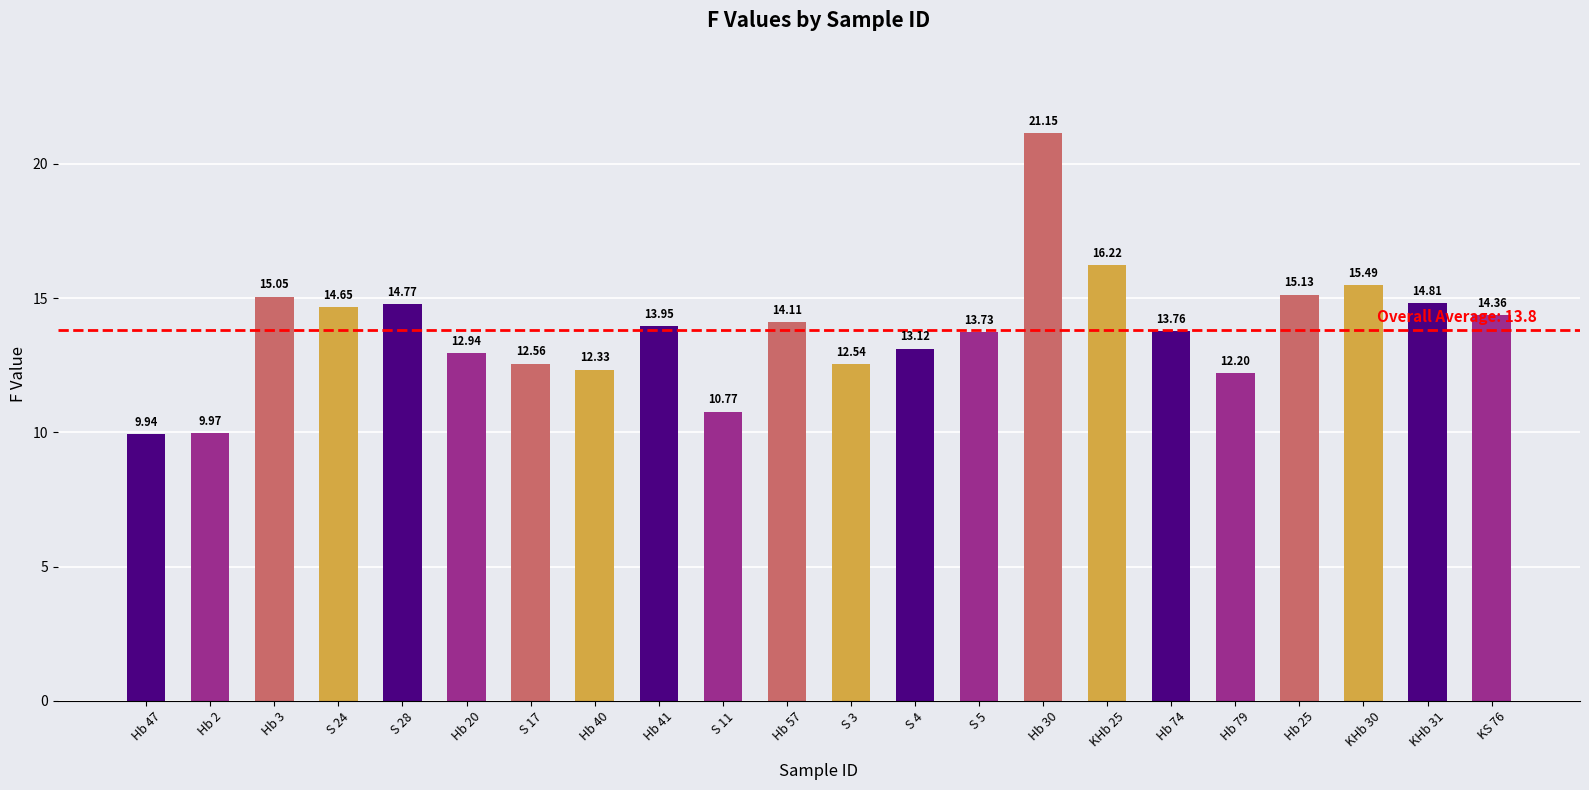

The value at Hb 20 is 12.9. True or false?

True